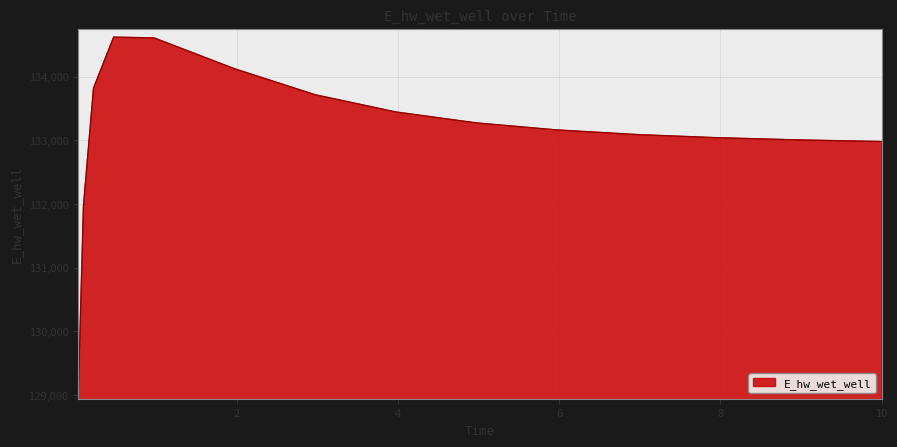

What is the difference between the maximum and minimum values?

5552.6